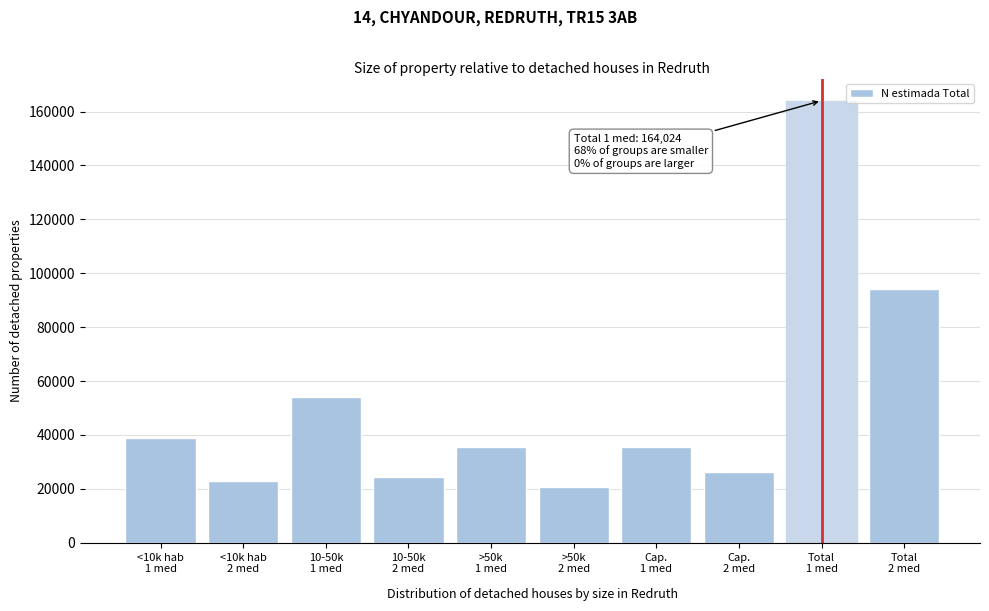

What is the greatest value displayed?

164024